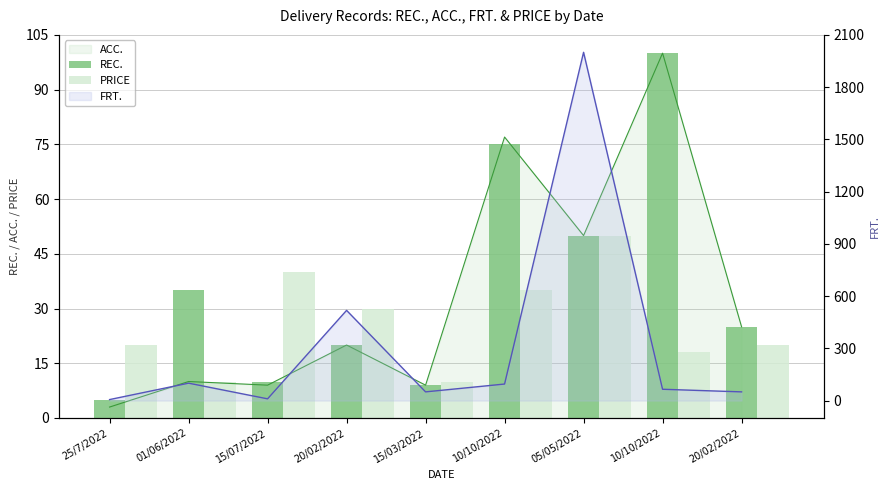

Are the bars horizontal?

No